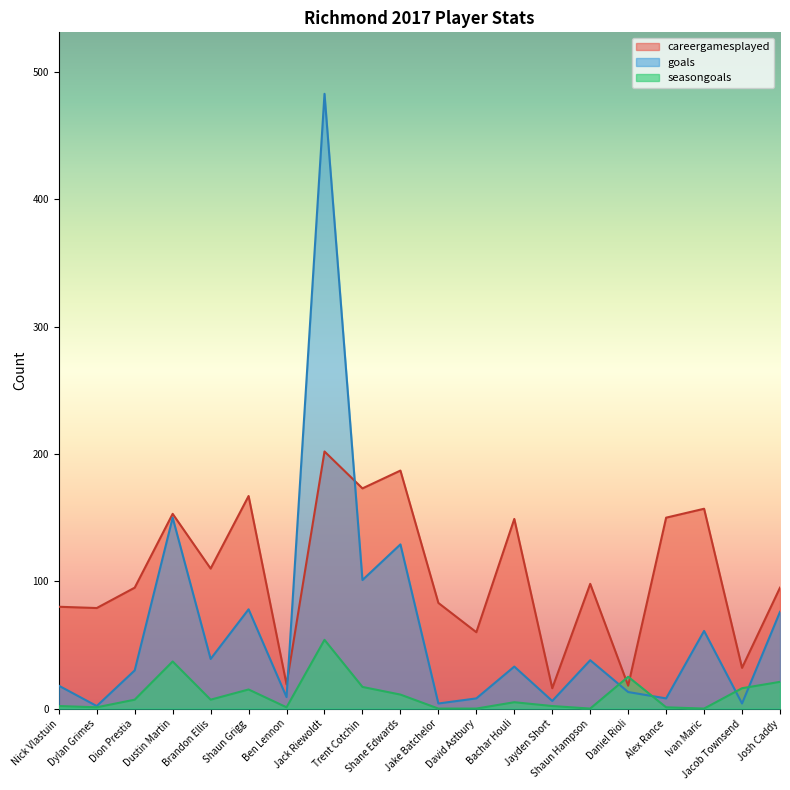

At which label does careergamesplayed reach its peak?

Jack Riewoldt